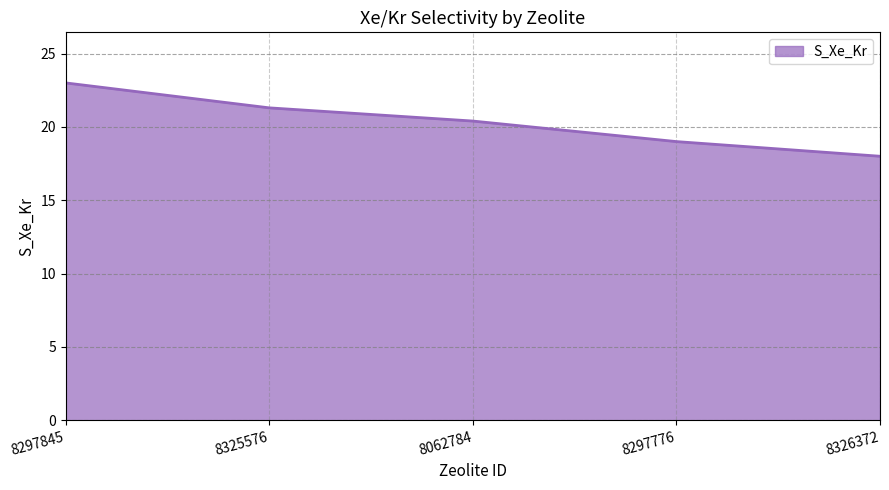

Between 8297845 and 8297776, which is larger?

8297845